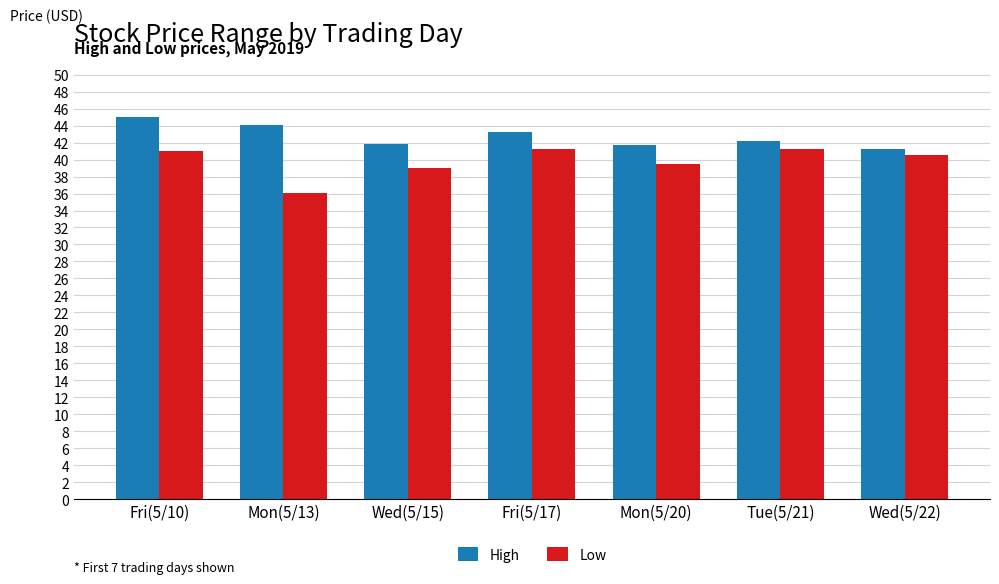

Is it true that High equals 26.5 at Mon(5/20)?

False